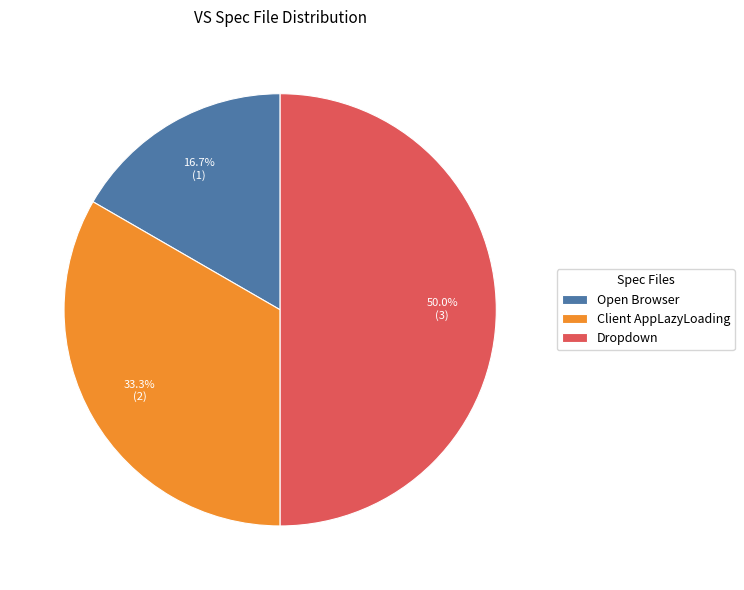

True or false: Open Browser accounts for 17% of the total.

True